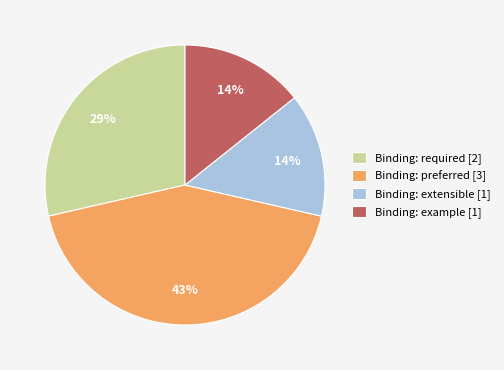

To the nearest percent, what portion does Binding: preferred [3] represent?

43%